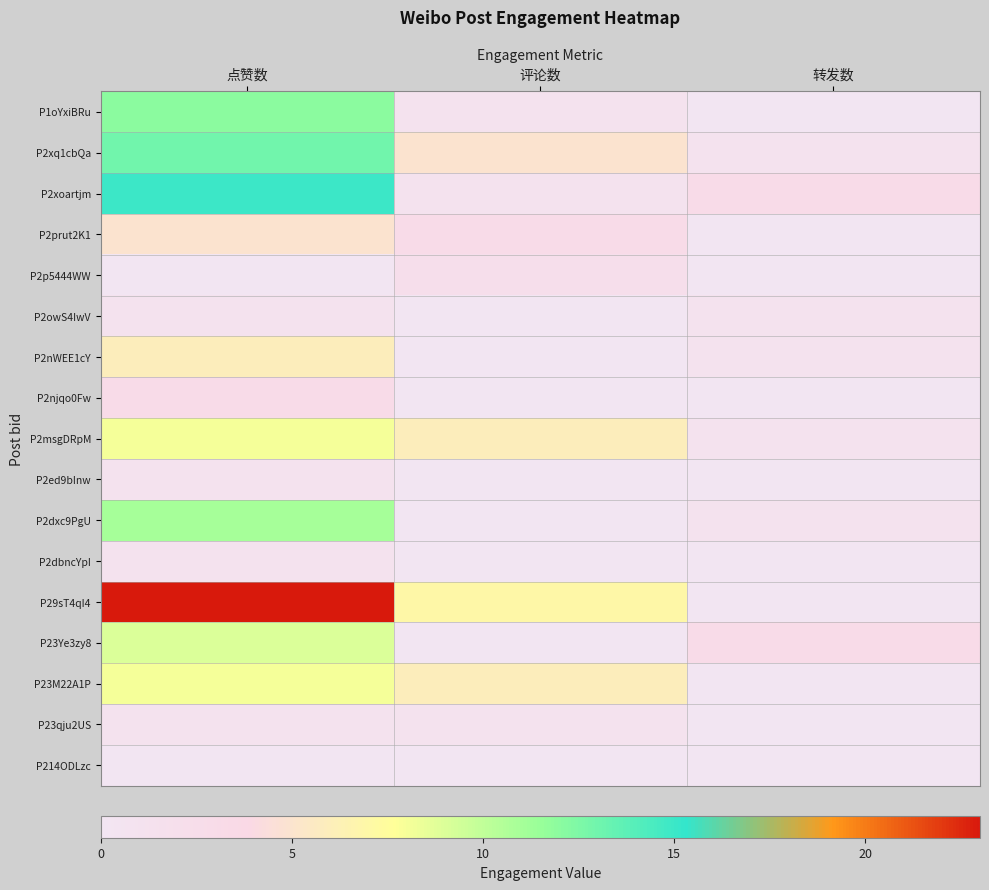

Which series has the widest spread of values?

P29sT4qI4